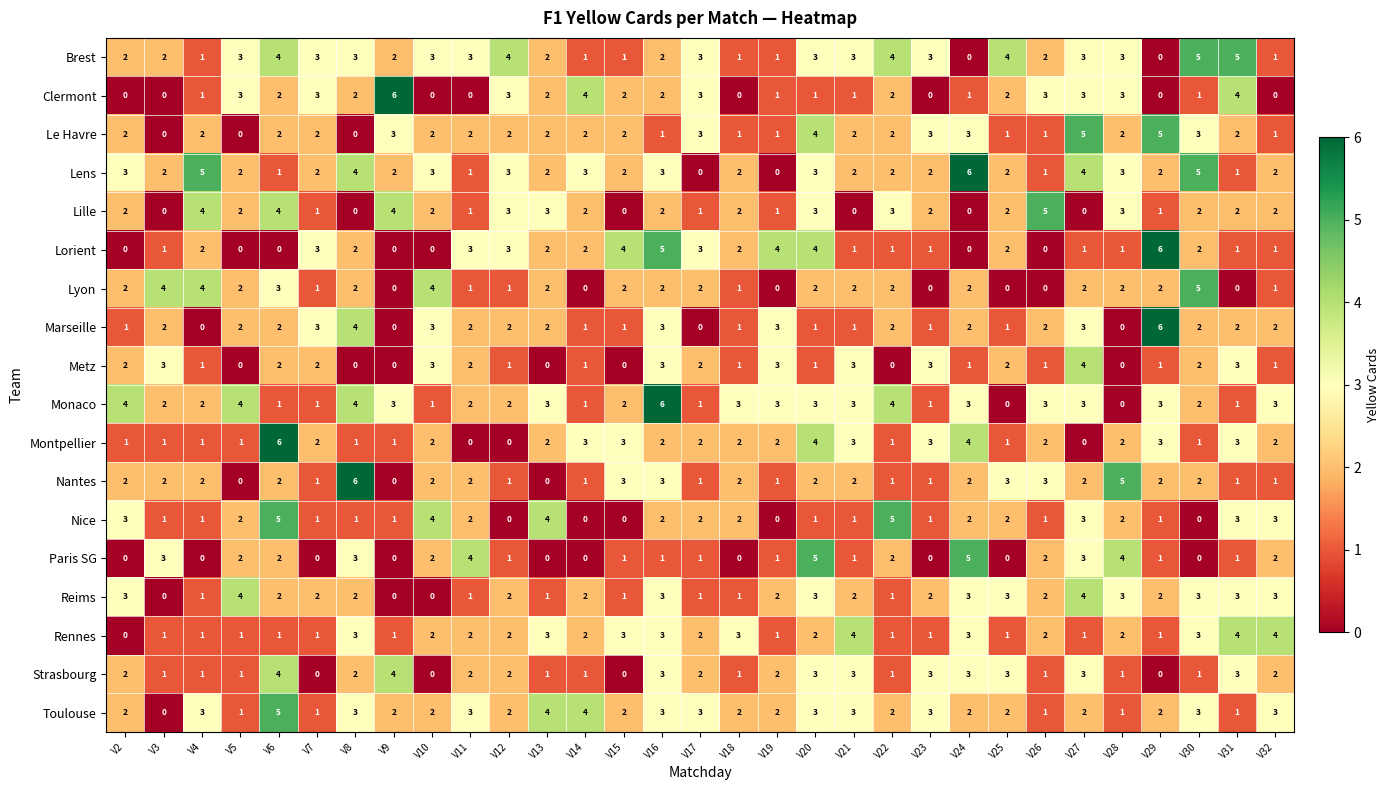

What is the sum of the Monaco values at V27 and V20?

6